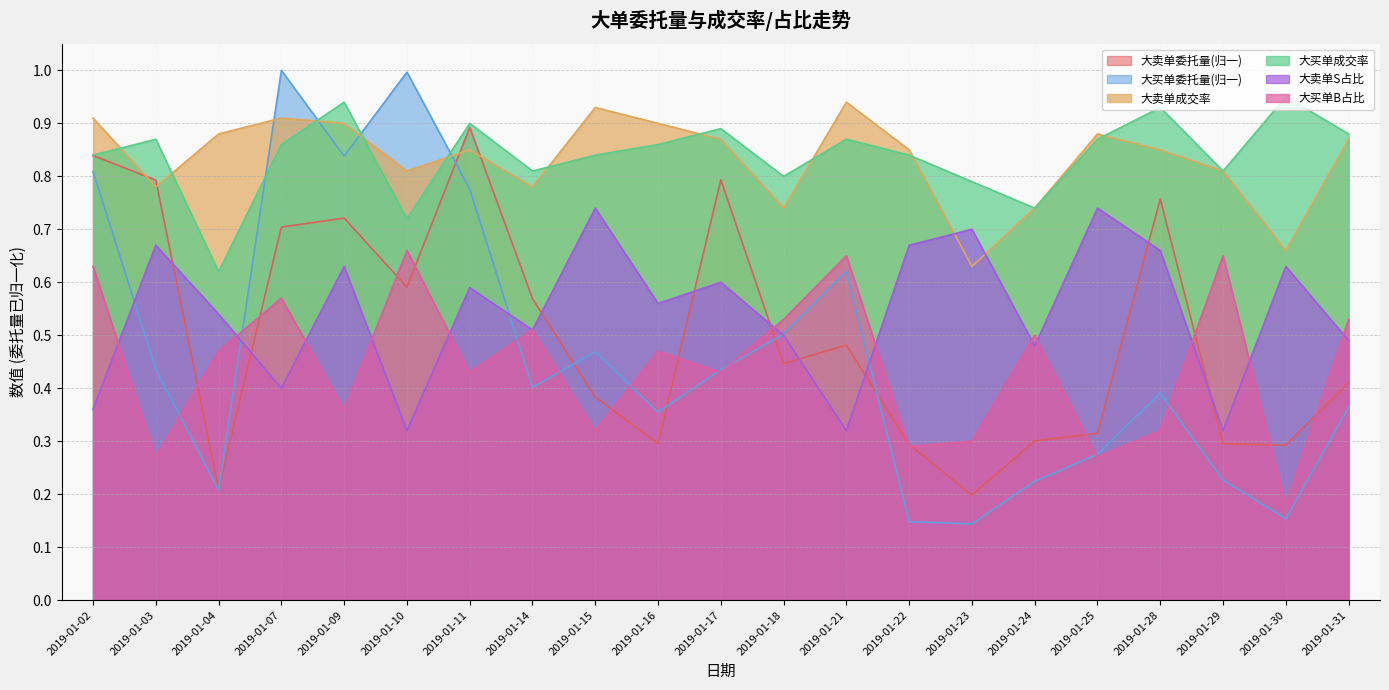

In 大买单成交率, how many points are higher than both neighbors (excluding endpoints)?

7